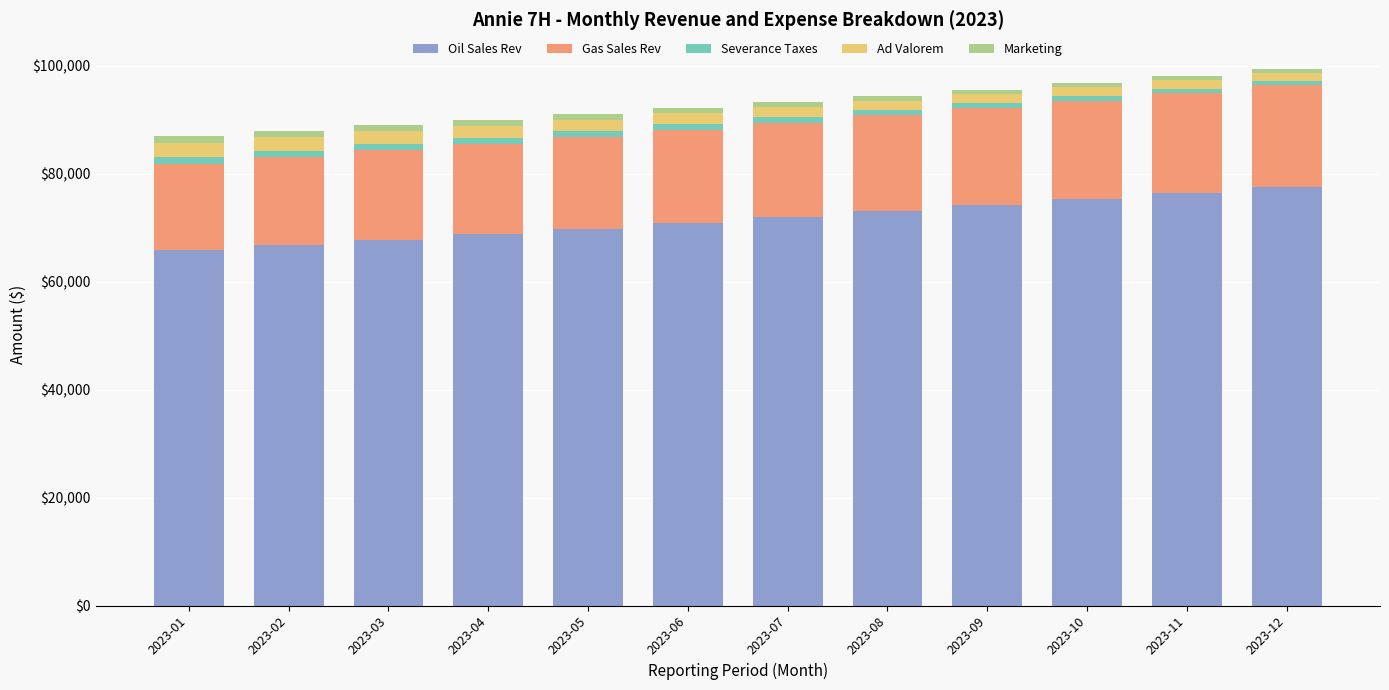

What is the maximum value for Oil Sales Rev?

77550.3